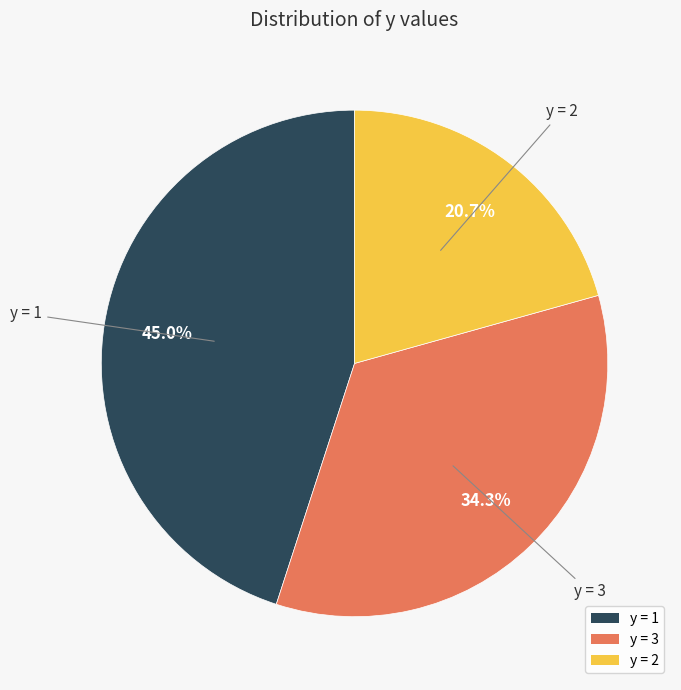

Does y = 1 account for over 50% of the chart?

No